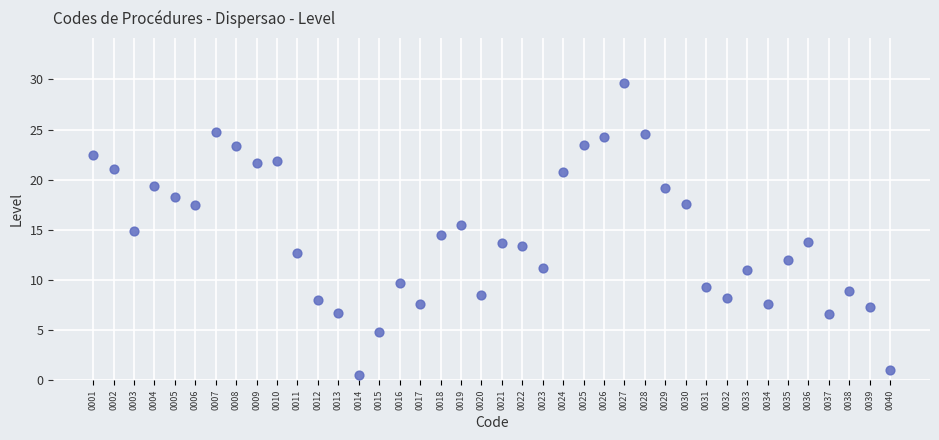

What is the range of X values (max minus min)?

39.0